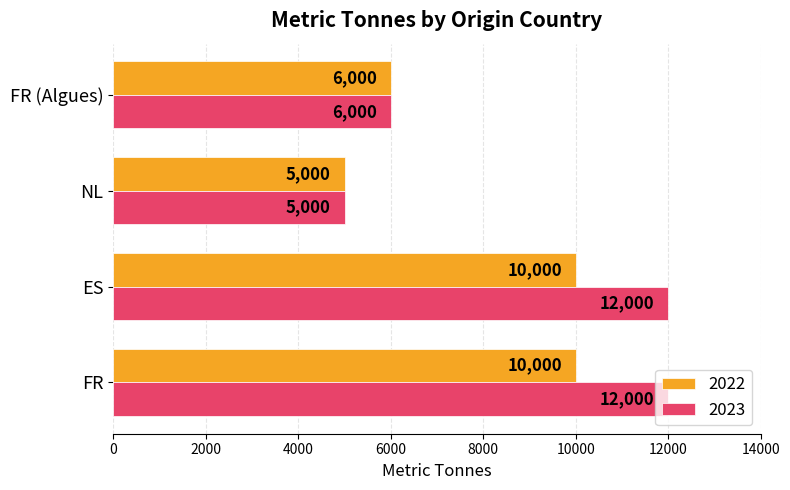

At how many categories does at least one series exceed 6198?

2